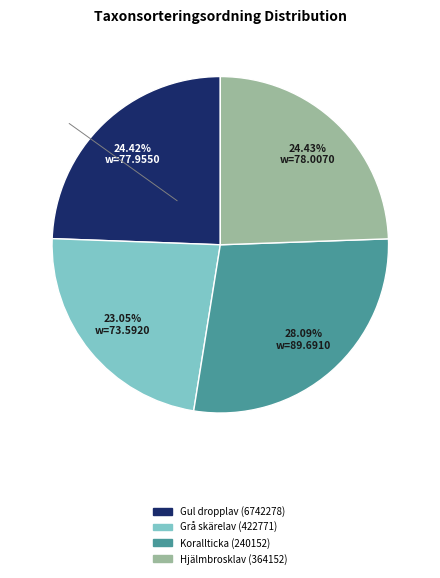

Rank the categories by value from lowest to highest.

Grå skärelav (422771), Gul dropplav (6742278), Hjälmbrosklav (364152), Korallticka (240152)